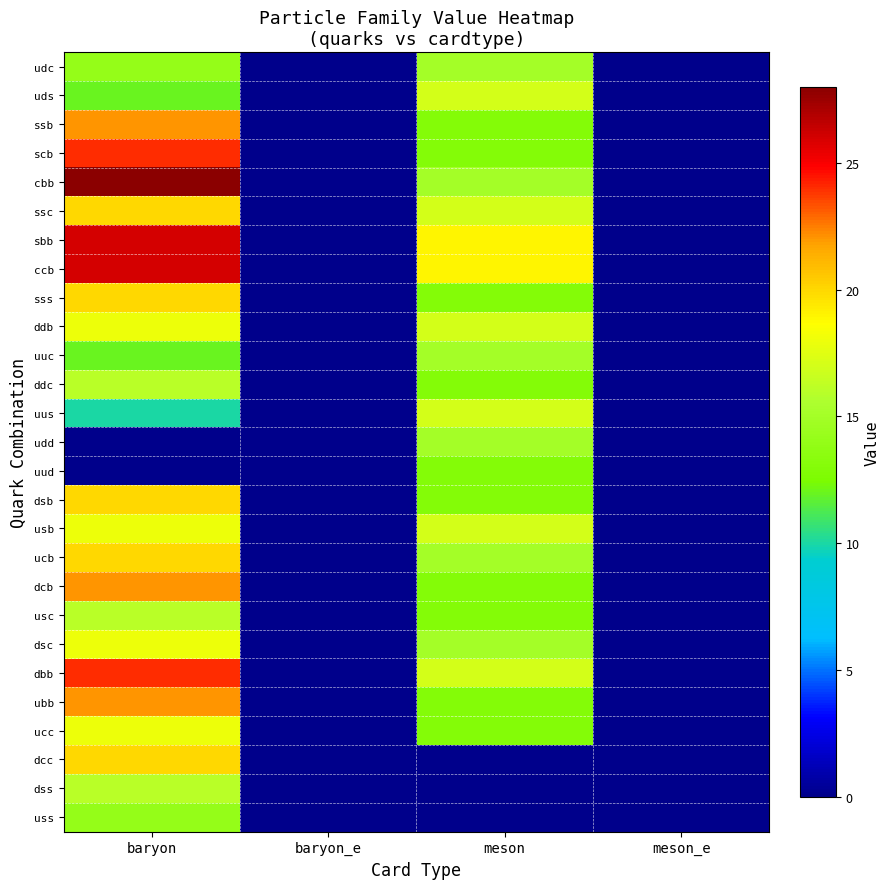

What is the maximum value shown in the chart?

28